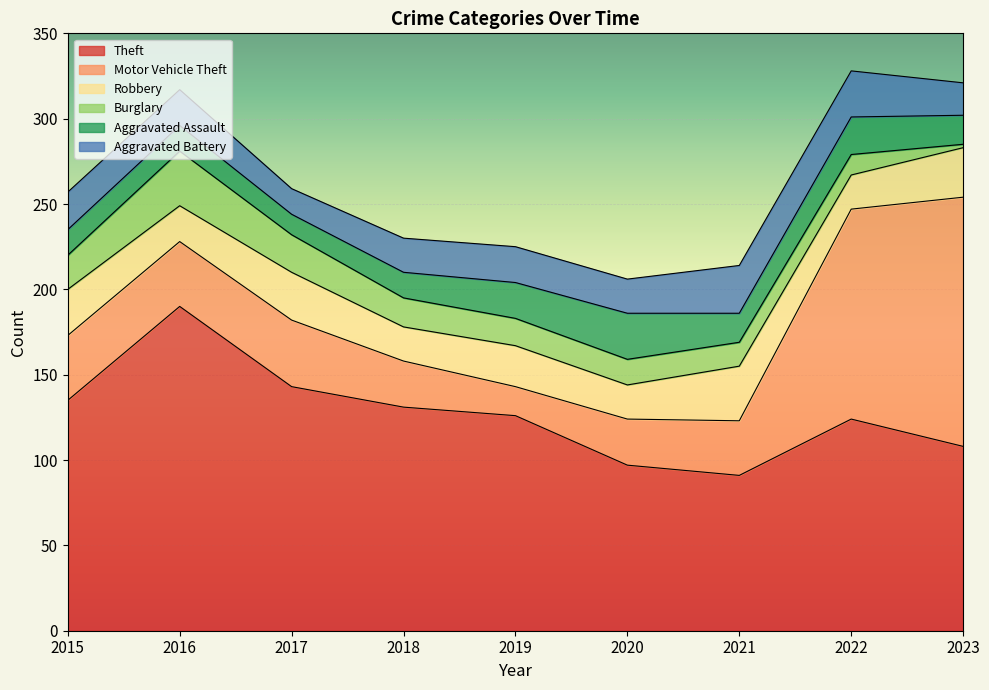

Rank the series by their maximum value, from highest to lowest.

Theft, Motor Vehicle Theft, Robbery, Burglary, Aggravated Battery, Aggravated Assault